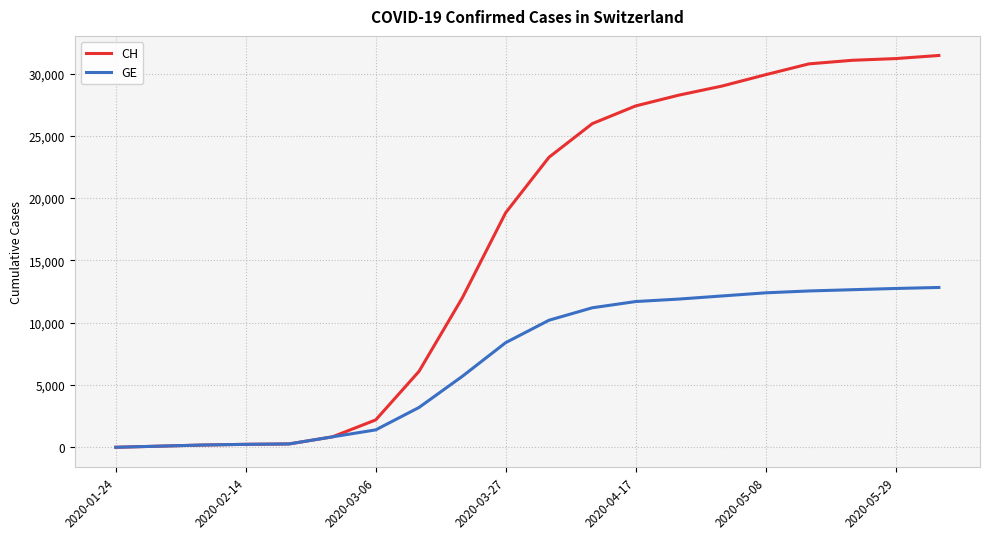

Which series has the widest spread of values?

CH